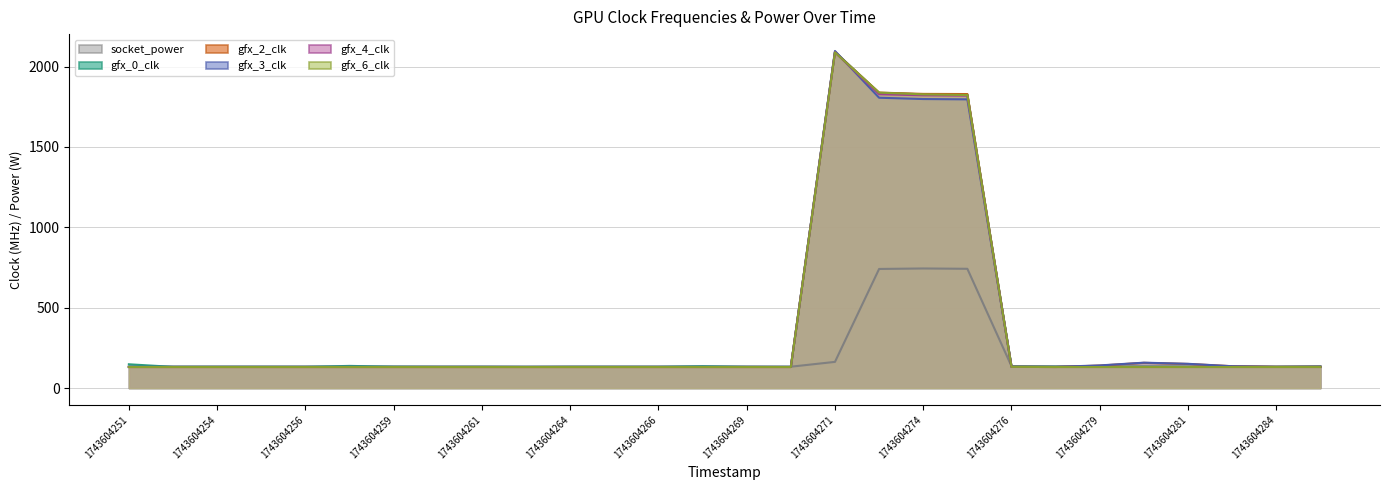

The value of gfx_6_clk at 1743604269 is 65. True or false?

False